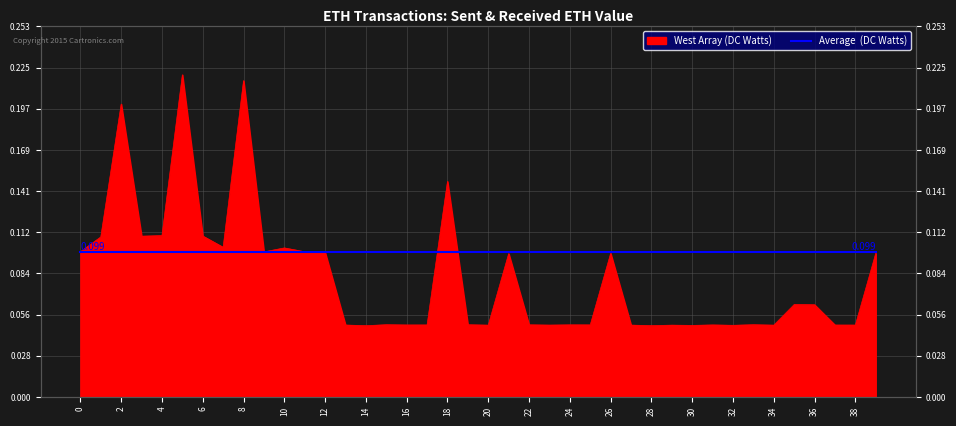

Reading left to right, what are all the values shown in this chart?

0=0.1	1=0.1	2=0.2	3=0.1	4=0.1	5=0.2	6=0.1	7=0.1	8=0.2	9=0.1	10=0.1	11=0.1	12=0.1	13=0.0	14=0.0	15=0.0	16=0.0	17=0.0	18=0.1	19=0.0	20=0.0	21=0.1	22=0.0	23=0.0	24=0.0	25=0.0	26=0.1	27=0.0	28=0.0	29=0.0	30=0.0	31=0.0	32=0.0	33=0.0	34=0.0	35=0.1	36=0.1	37=0.0	38=0.0	39=0.1